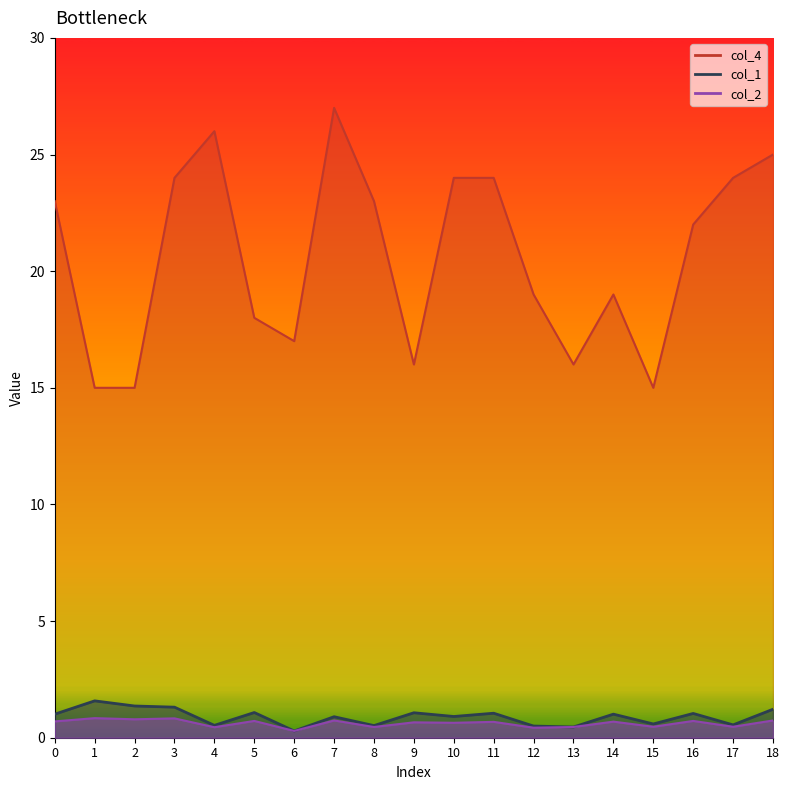

True or false: col_4 has a value of 24.0 at 17.

True